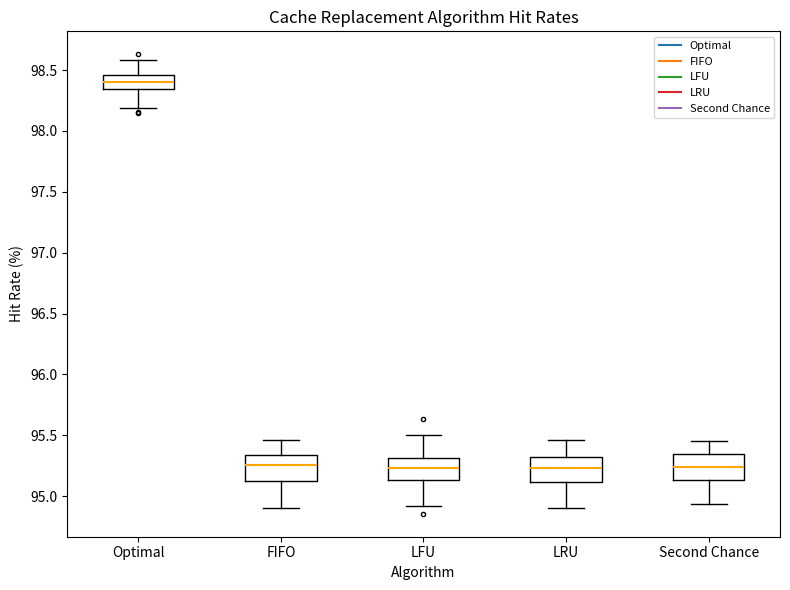

Reading left to right, transcribe this box plot: for each box, give where its median line is, the range the box spans, and where its two whiskers end, as read against the y-axis. The values are not printed on the chart, so give them approximately, as read against the axis.

Optimal: median 98.40, box 98.35 to 98.45, whiskers 98.20 to 98.60
FIFO: median 95.25, box 95.10 to 95.35, whiskers 94.90 to 95.45
LFU: median 95.25, box 95.15 to 95.30, whiskers 94.90 to 95.50
LRU: median 95.25, box 95.10 to 95.30, whiskers 94.90 to 95.45
Second Chance: median 95.25, box 95.15 to 95.35, whiskers 94.95 to 95.45